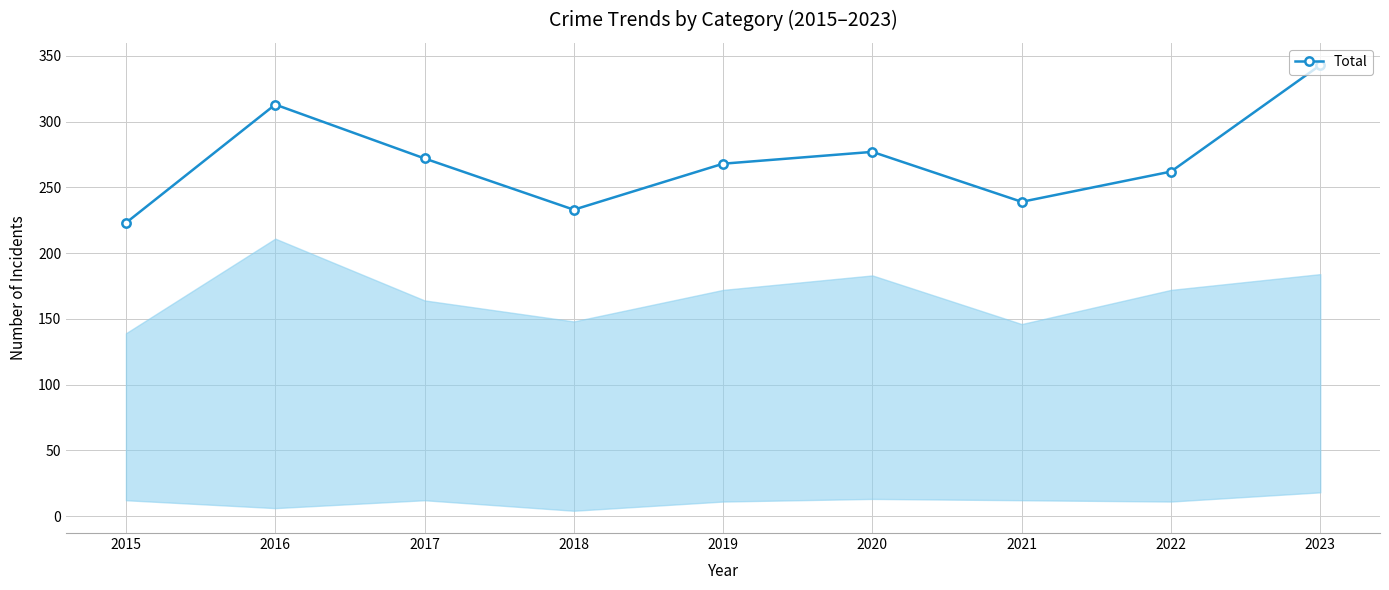

Does the chart display data point markers on the line(s)?

Yes